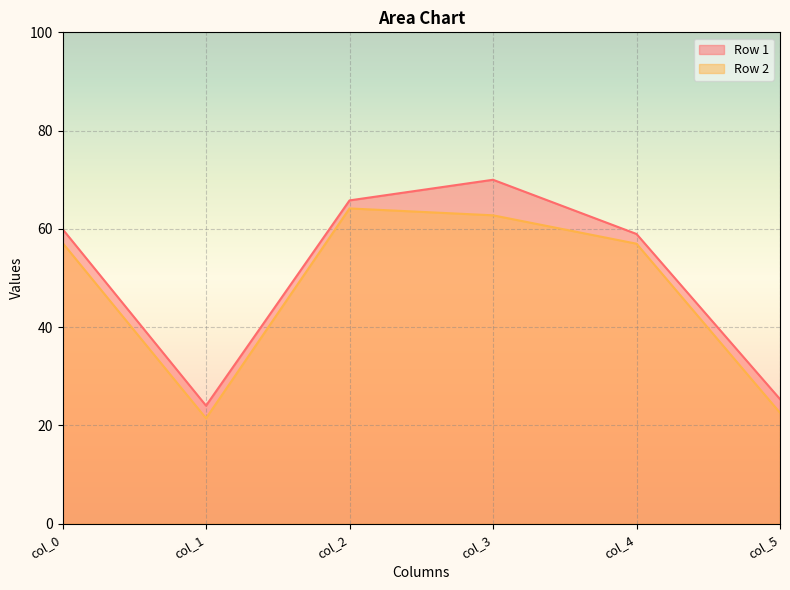

What is the sum of the Row 2 values at col_0 and col_2?

121.3